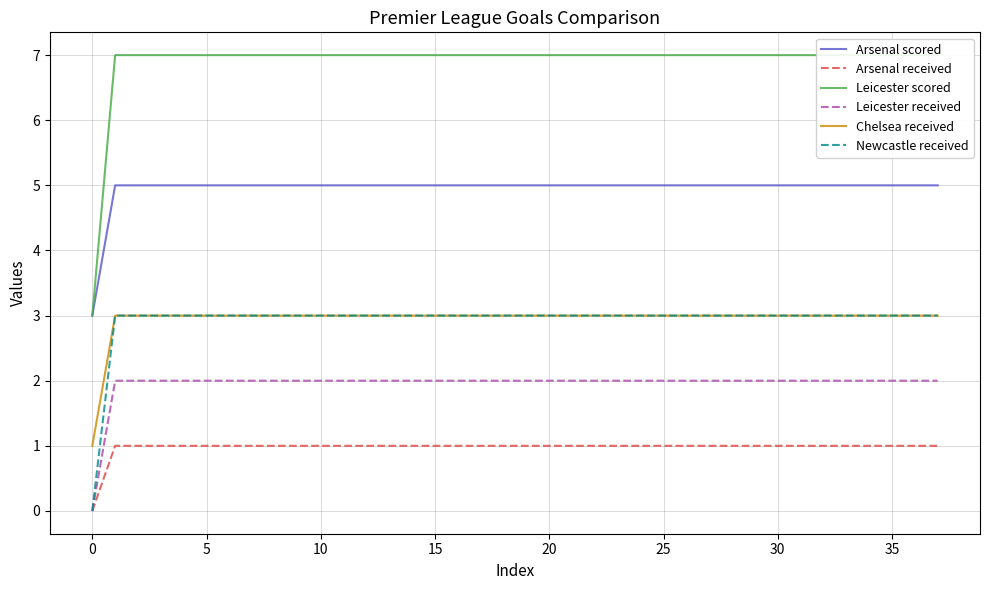

Rank the series at 31 from lowest to highest value.

Arsenal received, Leicester received, Chelsea received, Newcastle received, Arsenal scored, Leicester scored